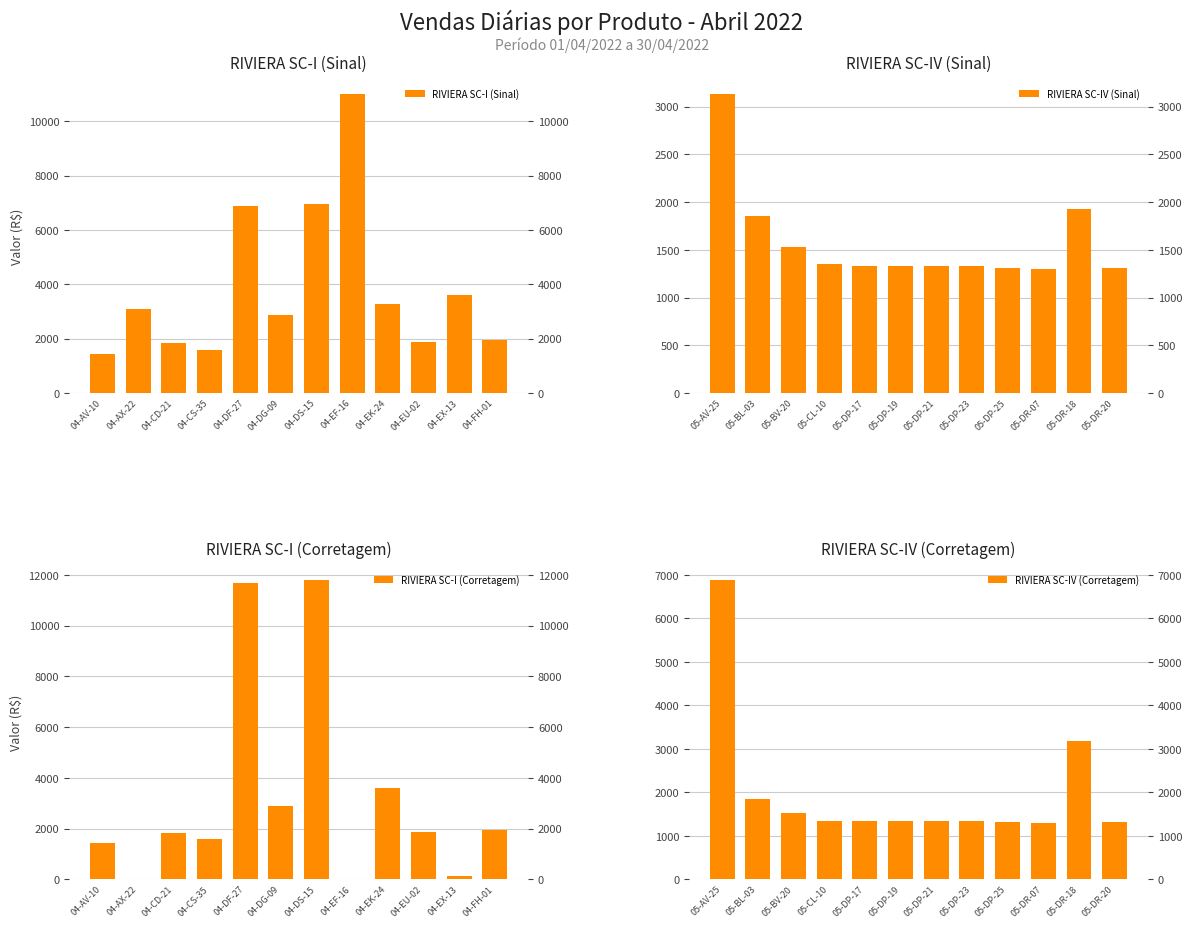

How many values in the RIVIERA SC-I (Corretagem) series exceed 1878?

6